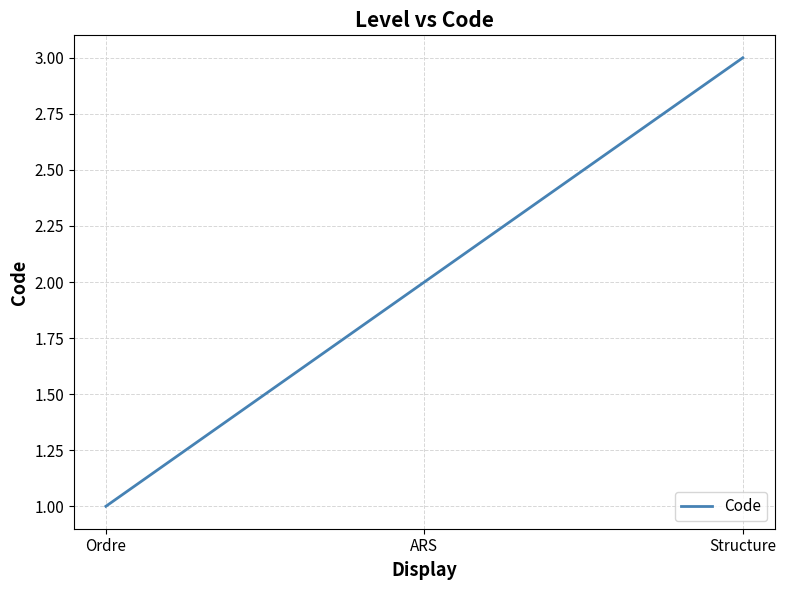

What is the difference between the values at ARS and Structure?

1